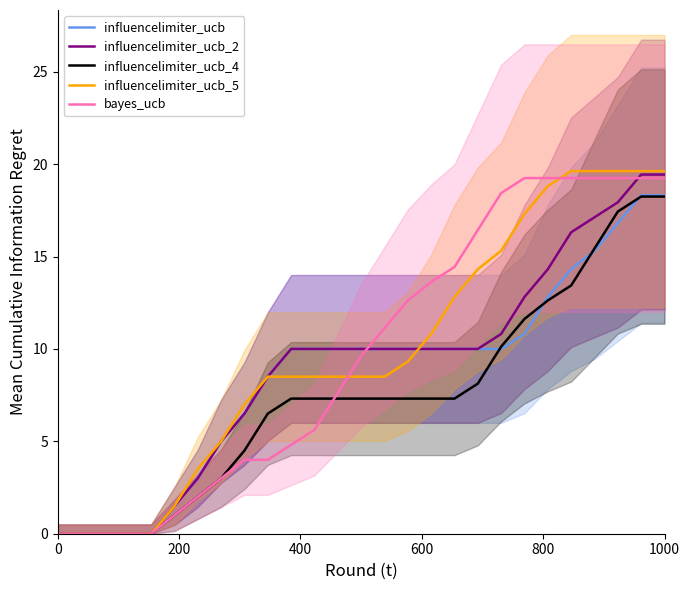

What is the difference between the maximum and minimum values in the influencelimiter_ucb_2 series?

19.4